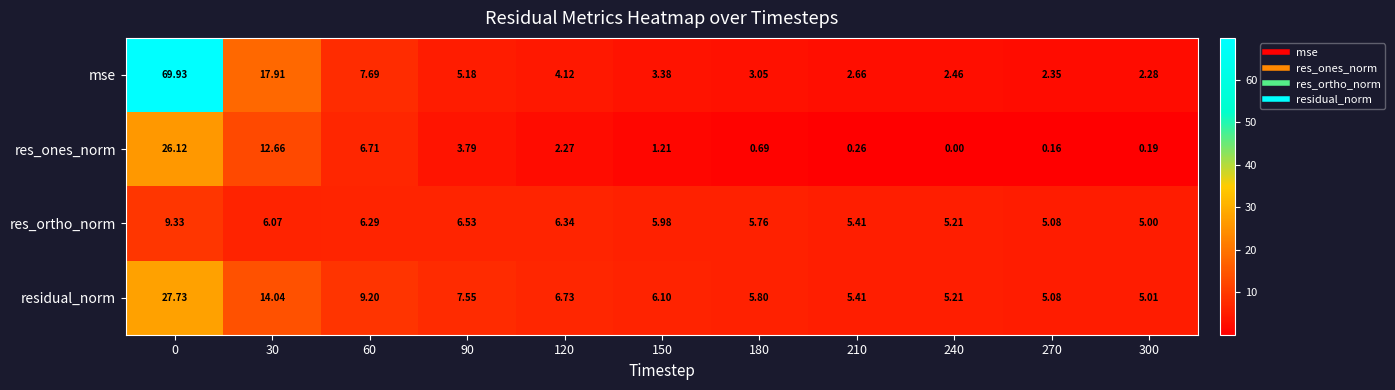

Which series has the largest total across all categories?

mse